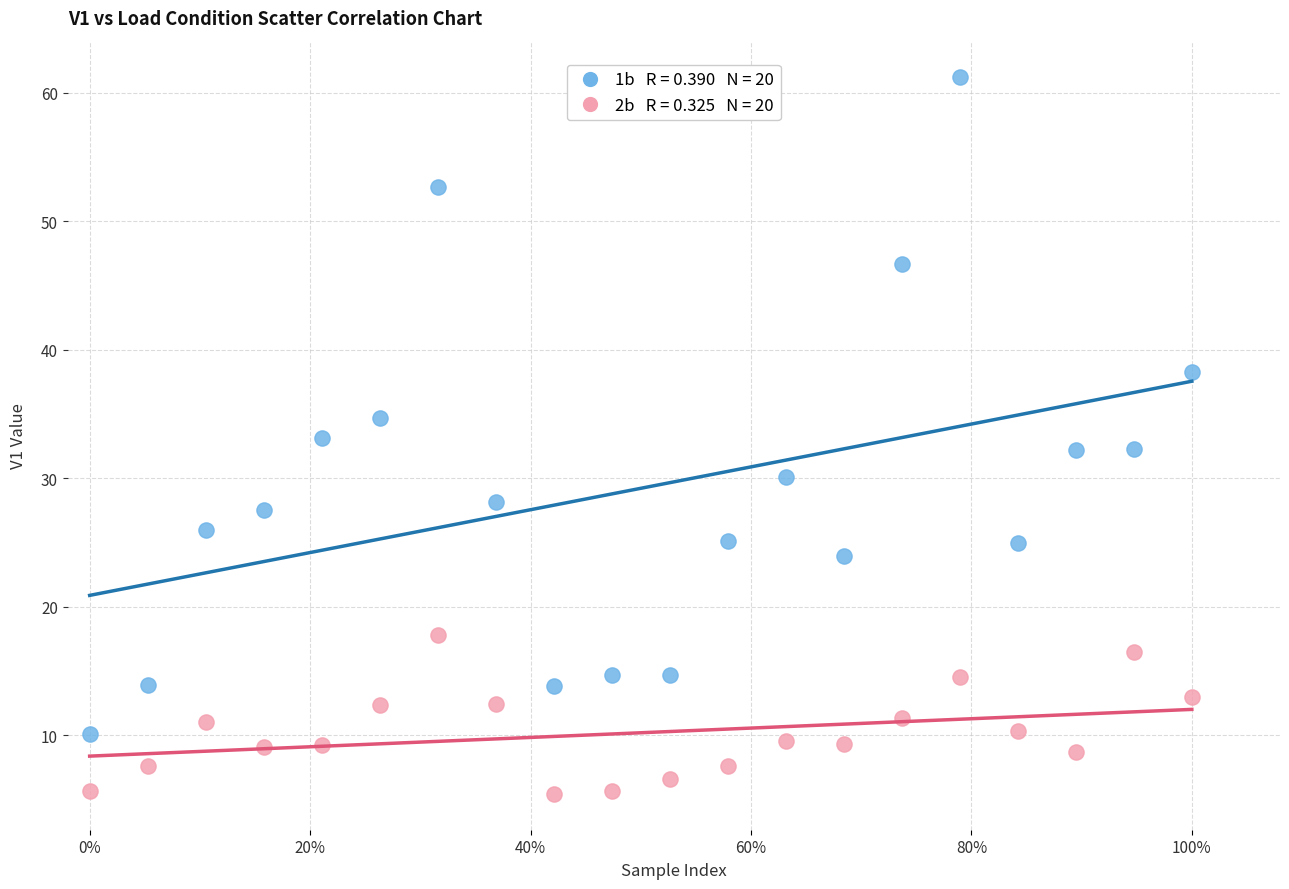

Across all data points, what is the range of Y values (max minus min)?

55.8